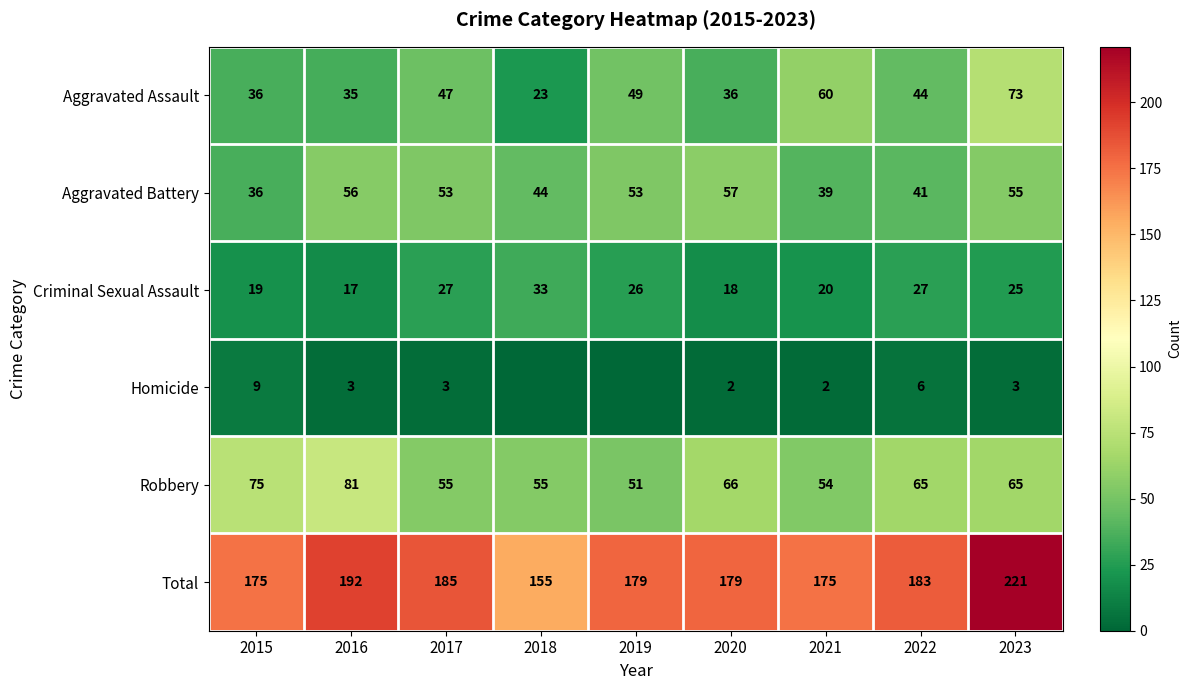

At which category does the chart reach its minimum across all series?

2018